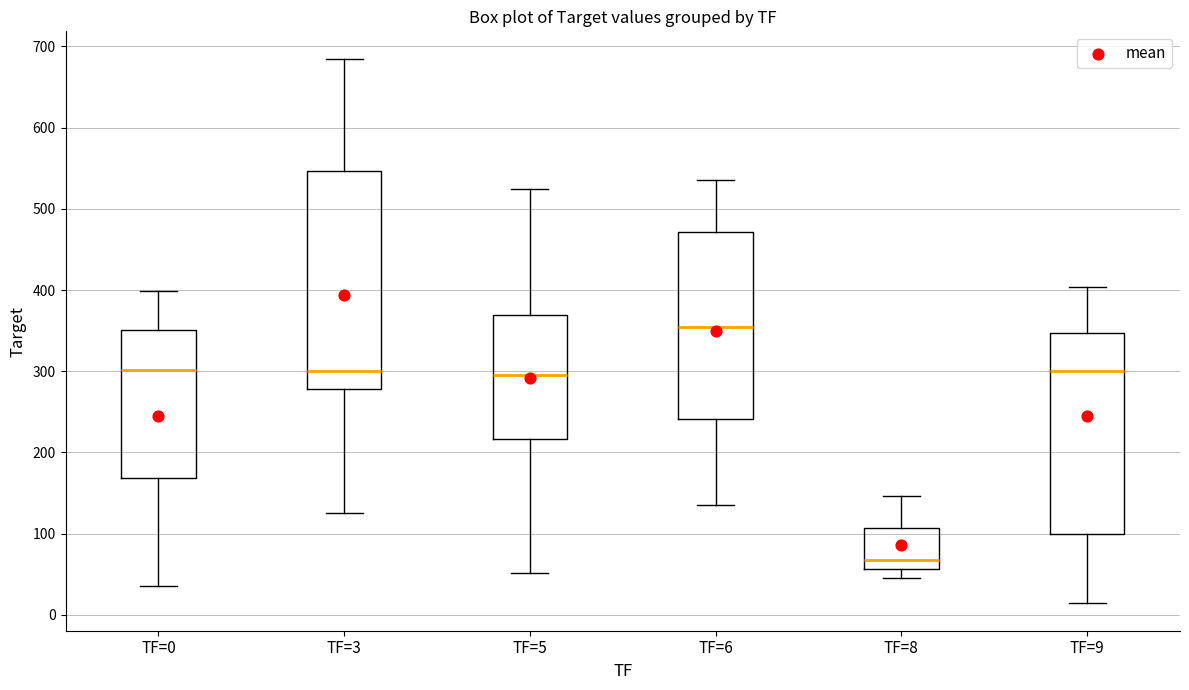

Reading left to right, read every box against the y-axis: the position of its median line, the range the box covers, and the ends of its whiskers. The values are not printed on the chart, so give them approximately, as read against the axis.

TF=0: median 300, box 170 to 350, whiskers 40 to 400
TF=3: median 300, box 280 to 550, whiskers 130 to 690
TF=5: median 300, box 220 to 370, whiskers 50 to 530
TF=6: median 360, box 240 to 470, whiskers 140 to 540
TF=8: median 70, box 60 to 110, whiskers 50 to 150
TF=9: median 300, box 100 to 350, whiskers 10 to 400